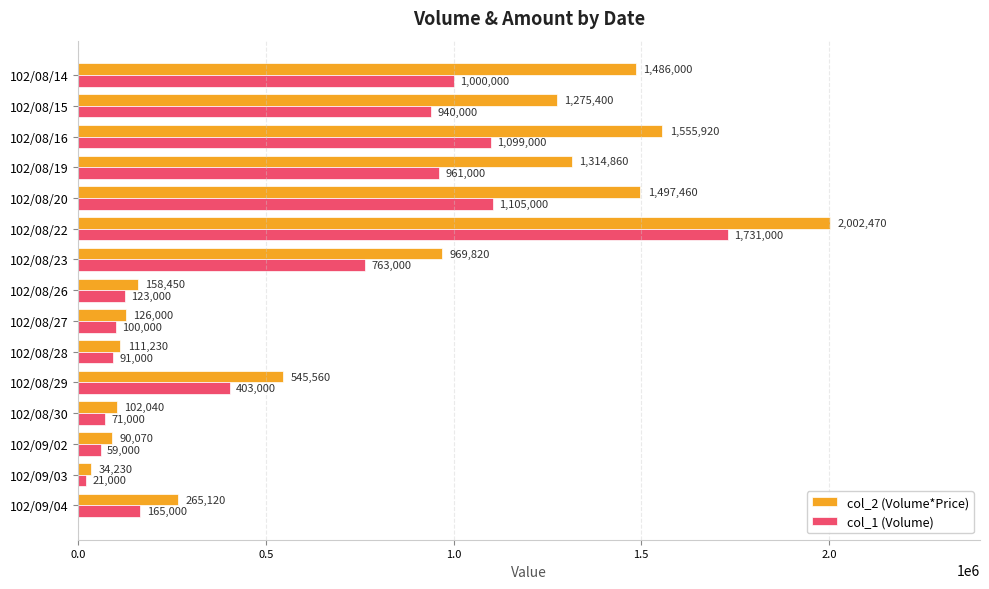

At which label does col_2 (Volume*Price) reach its minimum?

102/09/03